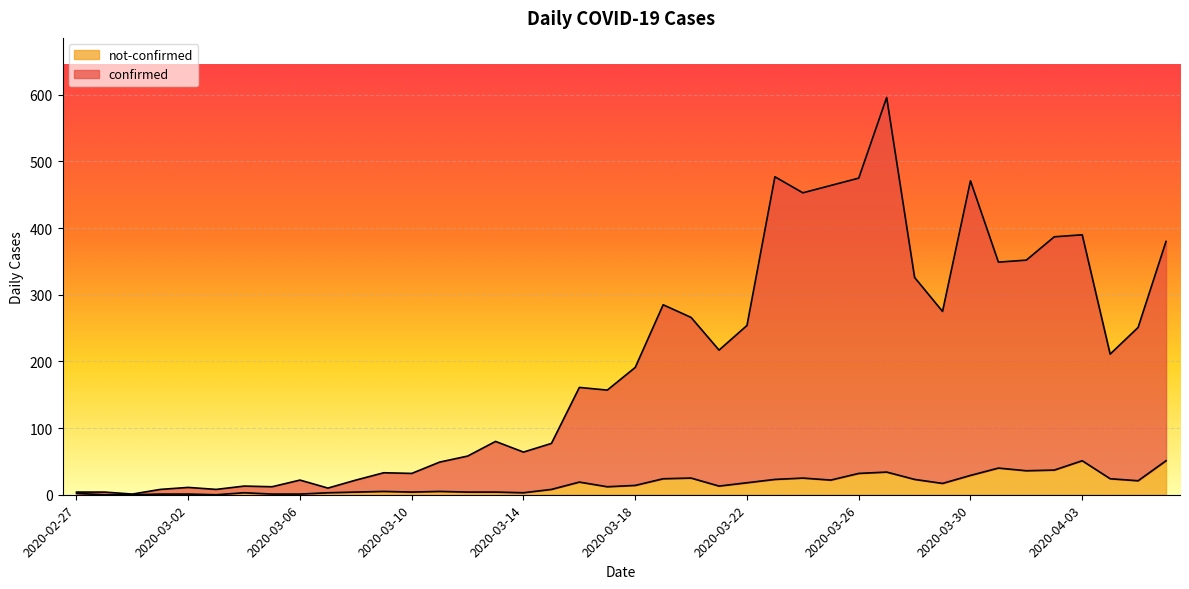

At which category does the chart reach its peak across all series?

2020-03-27